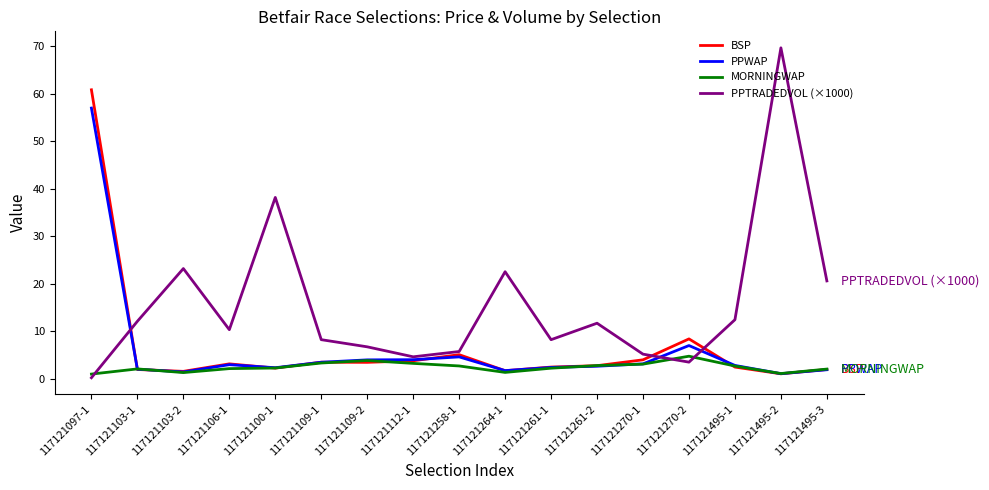

Is it true that PPWAP equals 7.0 at 117121270-2?

True